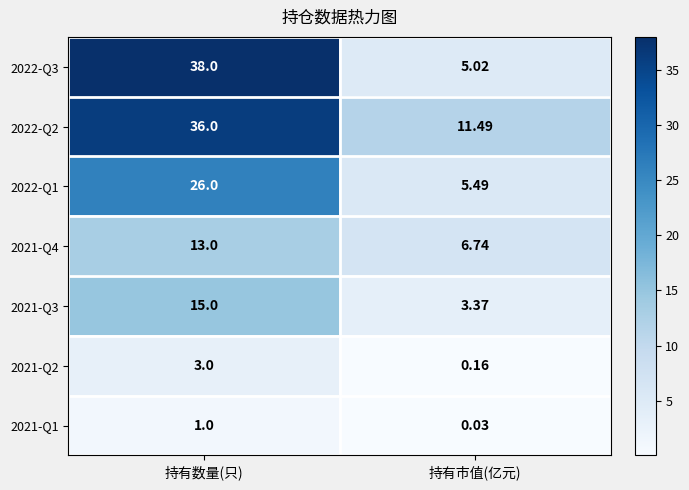

At which category does the chart reach its peak across all series?

持有数量(只)